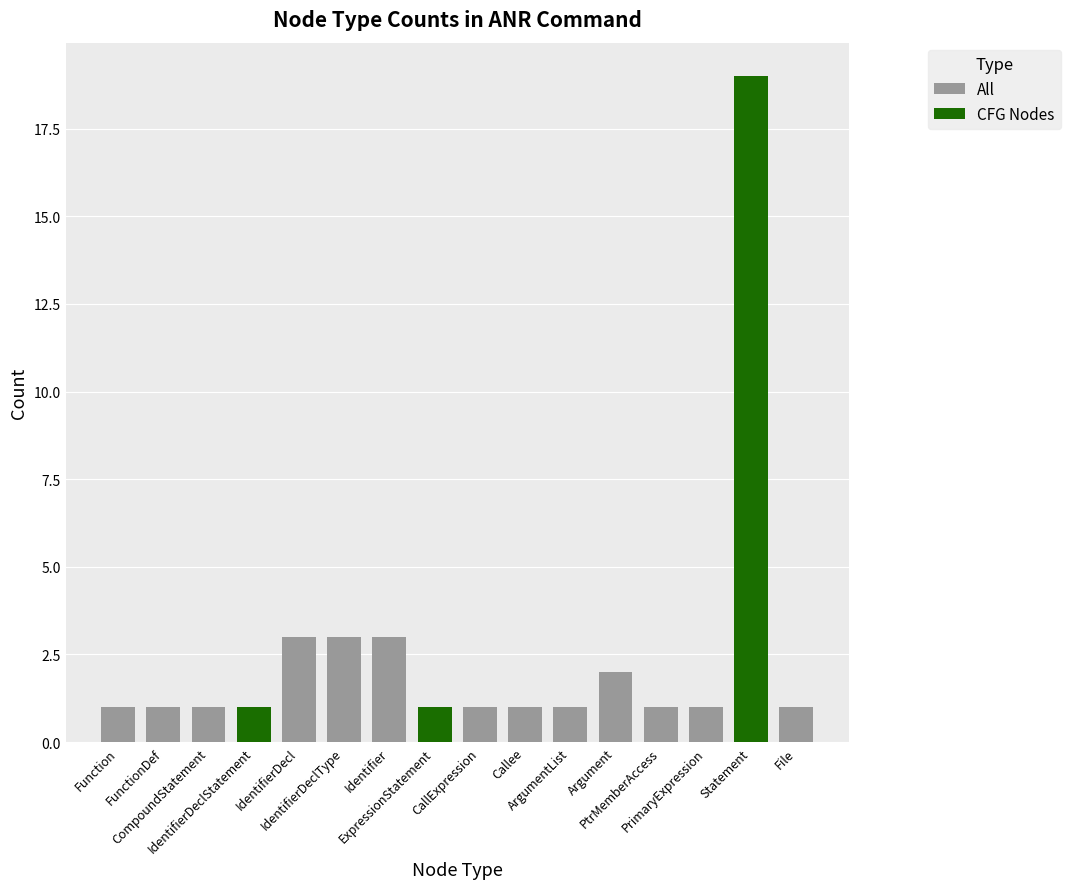

Reading left to right, extract all data points from this chart.

All: 1	1	1	1	3	3	3	1	1	1	1	2	1	1	19	1
CFG Nodes: 0	0	0	1	0	0	0	1	0	0	0	0	0	0	19	0